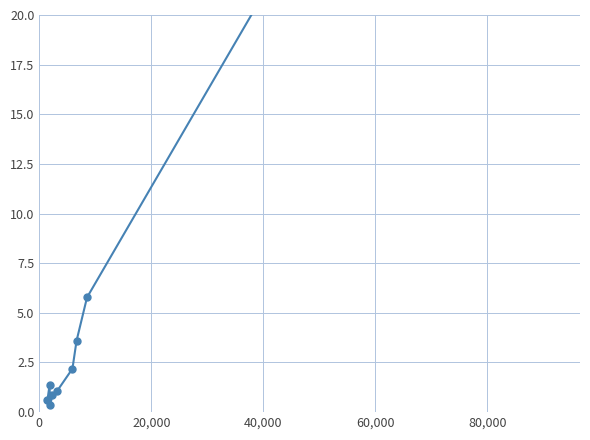

How many values exceed 2?

5